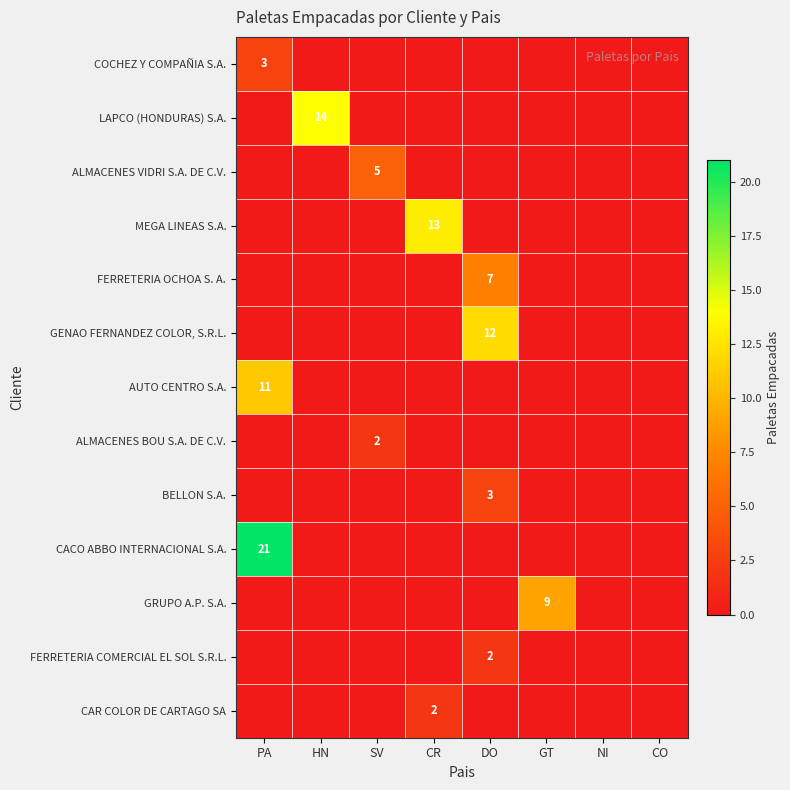

At how many categories does at least one series exceed 13?

2